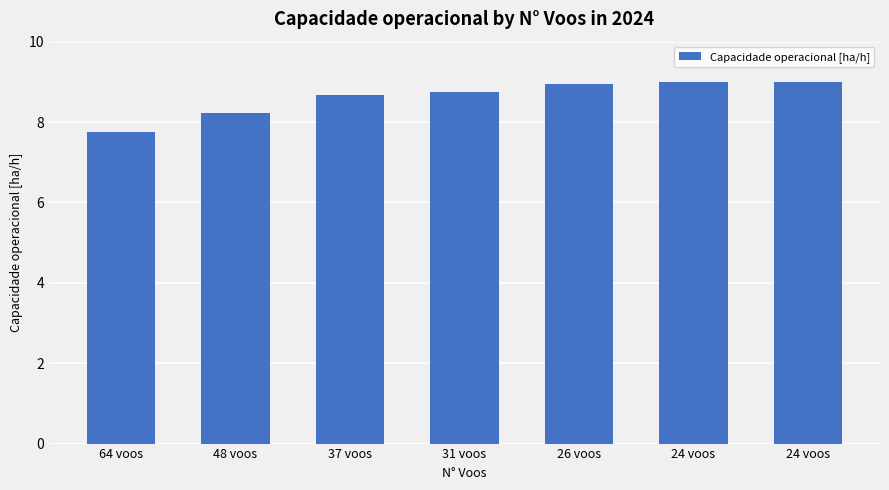

How many data points are less than 8?

1